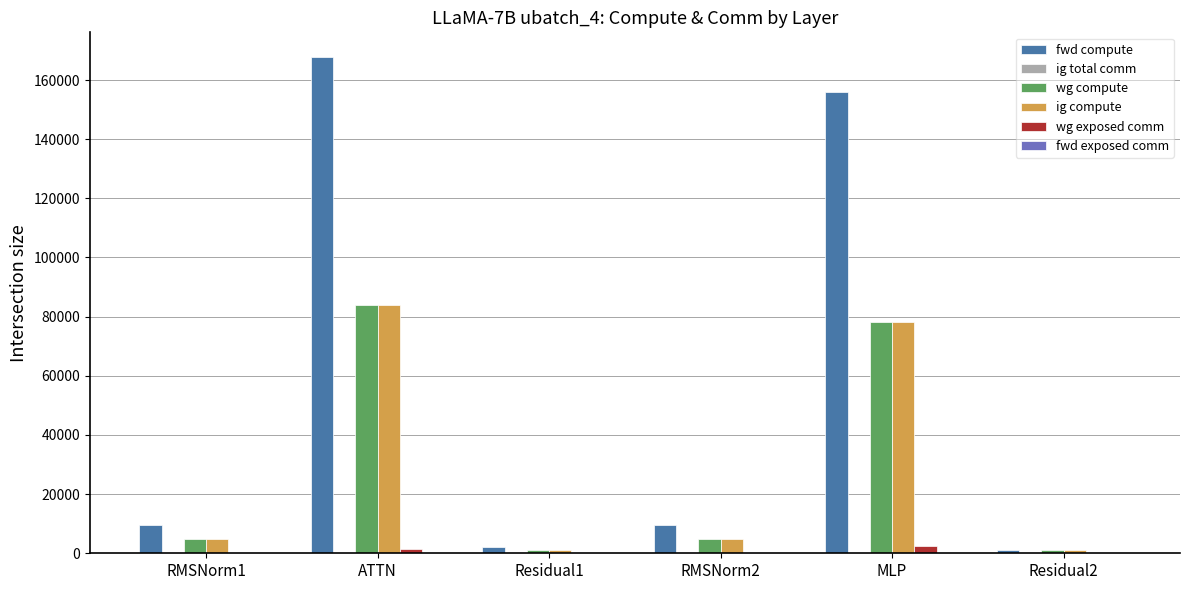

Between ATTN and MLP, which series saw the biggest shift?

fwd compute